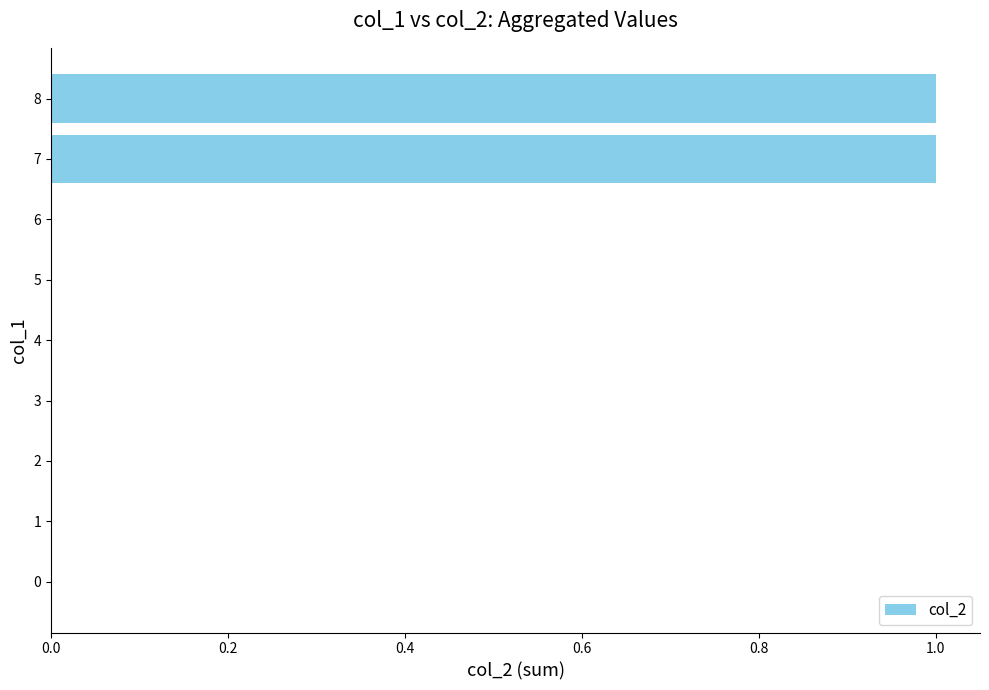

The chart shows a value of 1 at 7. True or false?

True